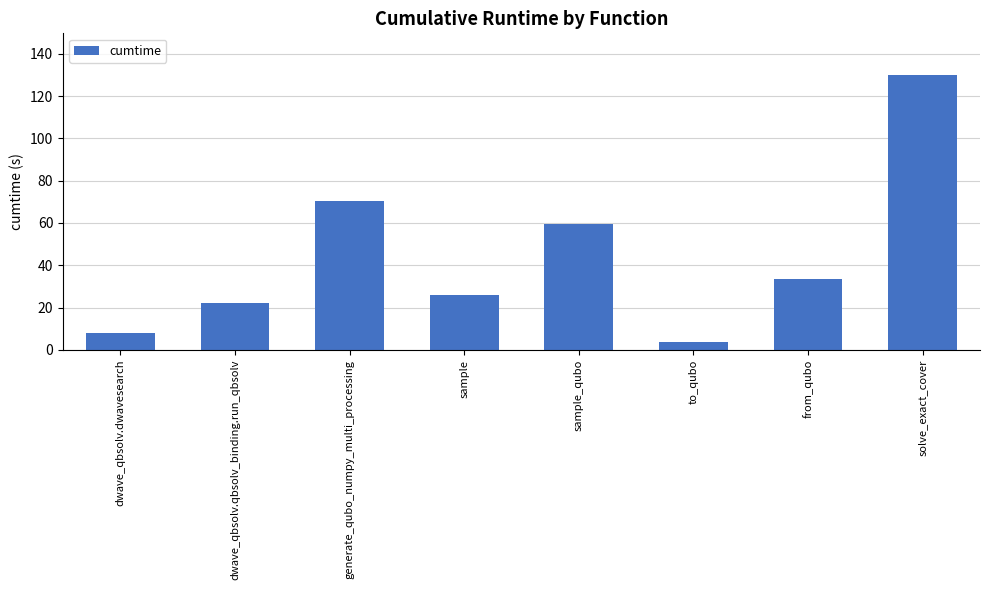

What is the change in value from dwave_qbsolv.dwavesearch to sample_qubo?

+51.6